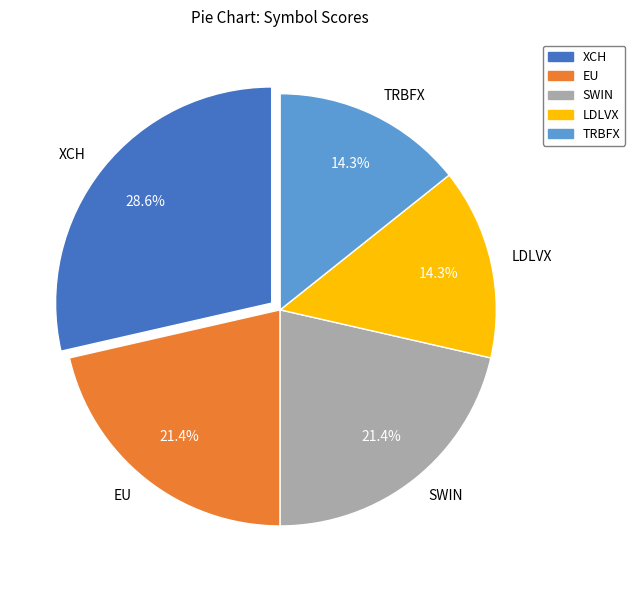

True or false: EU accounts for 21% of the total.

True